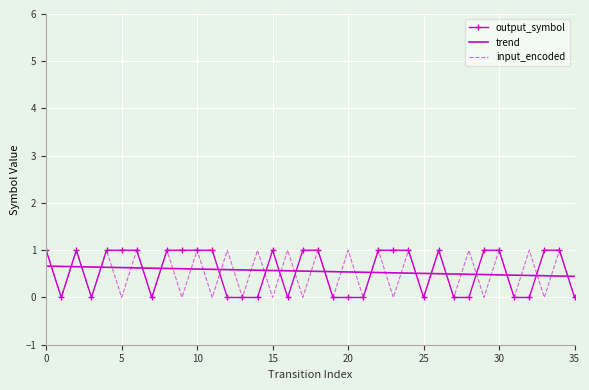

What is the average value of the input_encoded series?

0.5